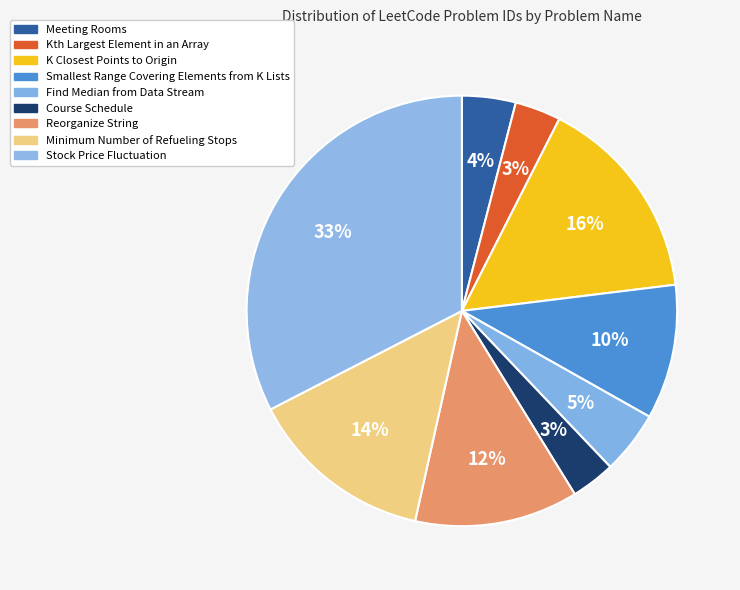

Between K Closest Points to Origin and Course Schedule, which is larger?

K Closest Points to Origin